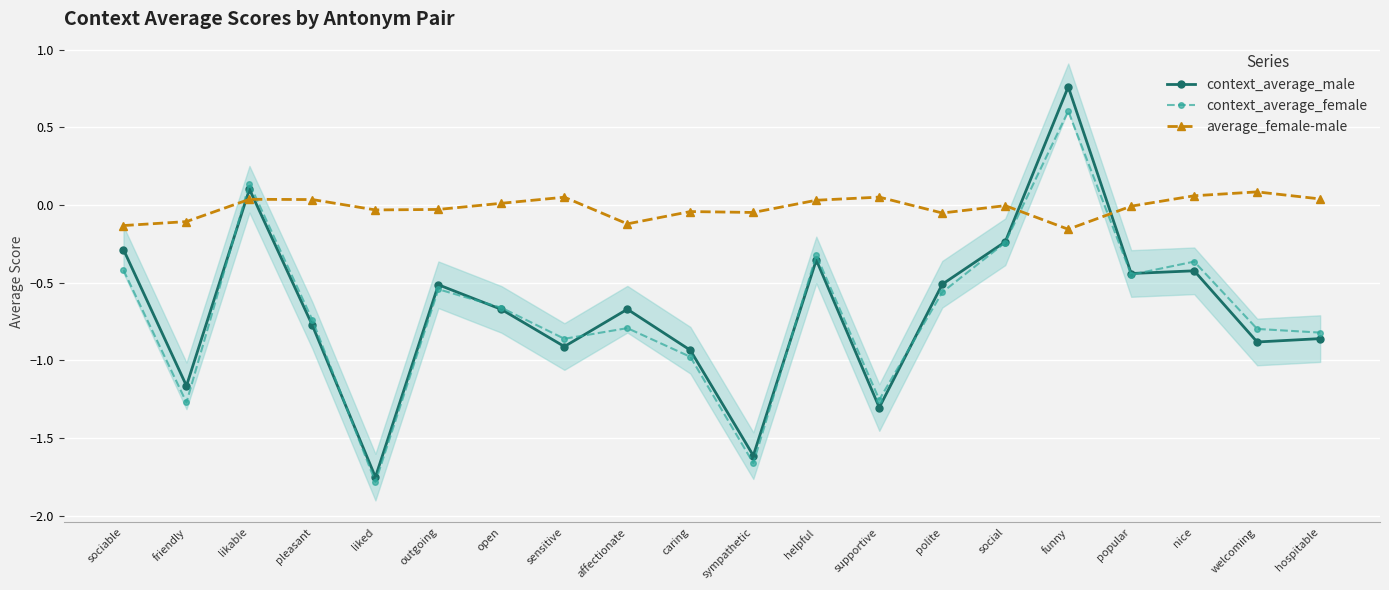

How many lines are shown in the chart?

3